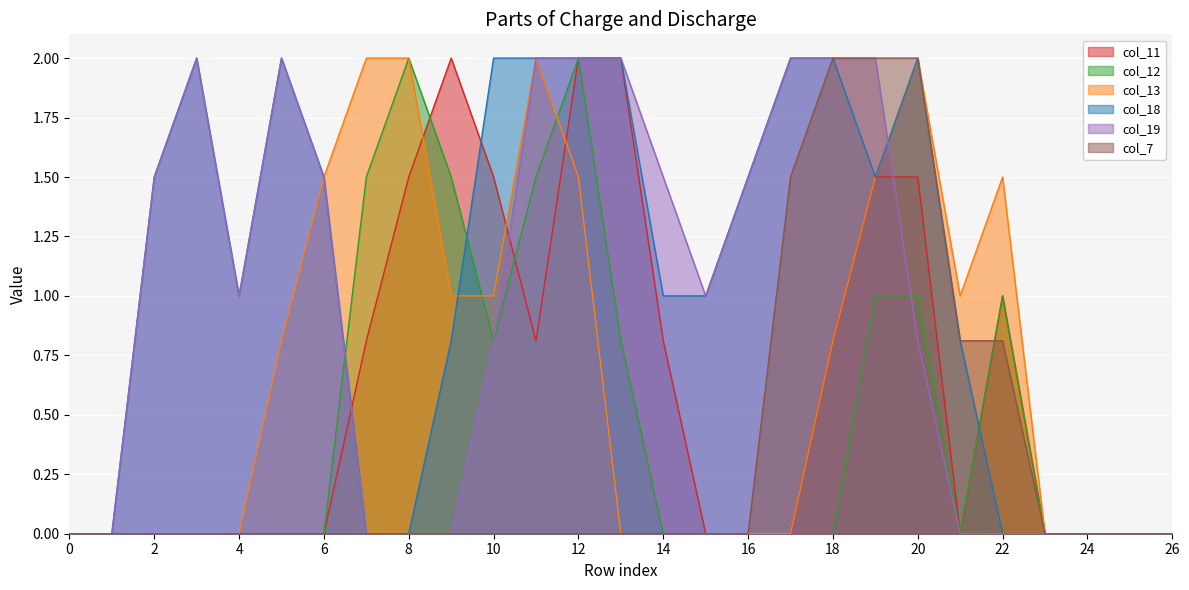

True or false: col_7 and col_13 cross at least once.

False